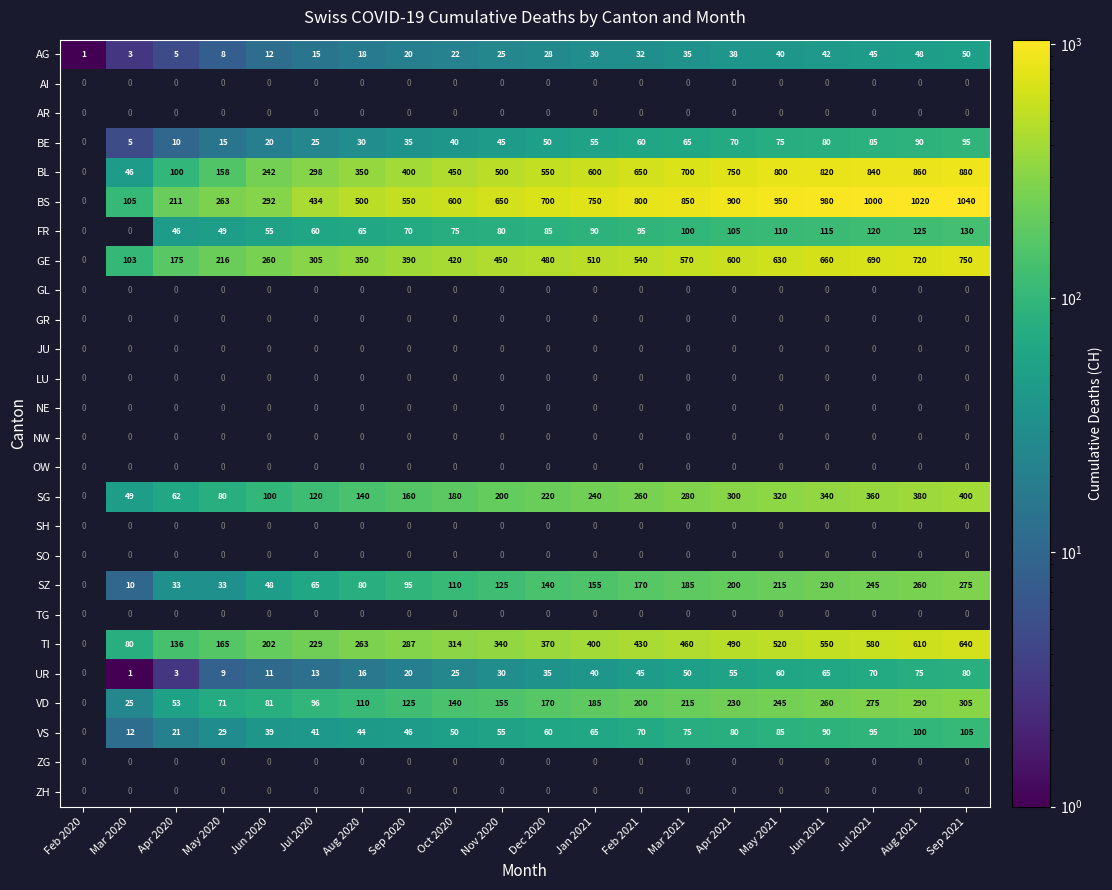

Is the value of SG at Aug 2021 greater than the value of GE at Jan 2021?

No